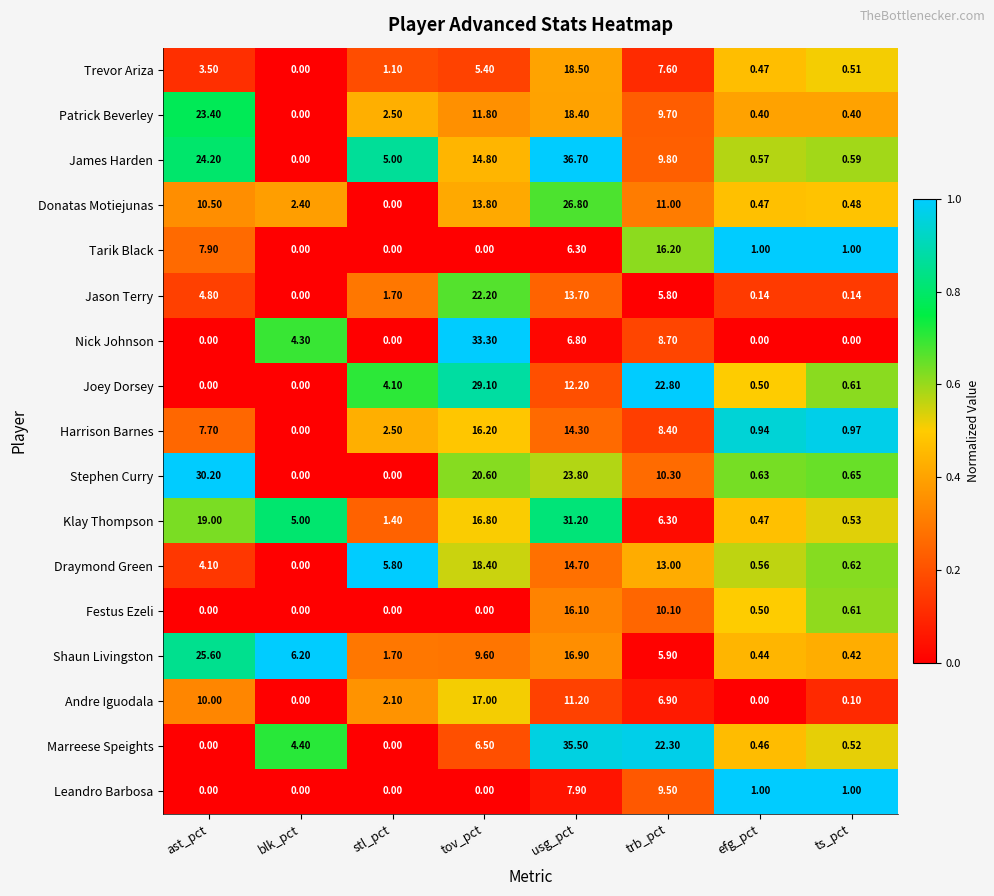

Which series has the widest spread of values?

James Harden